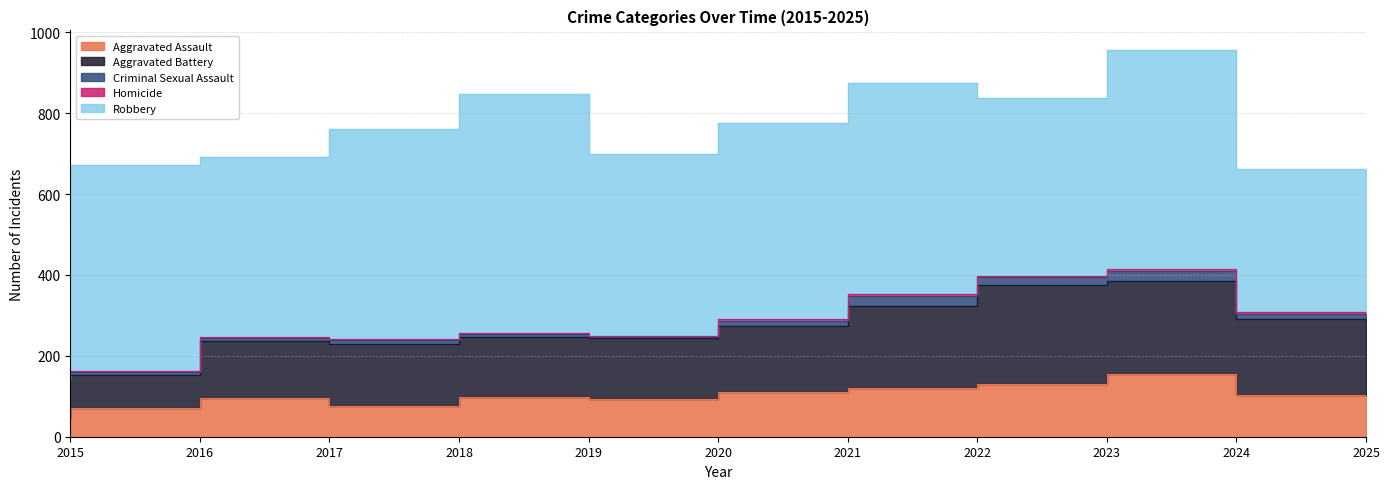

What are all the series names shown in the legend?

Aggravated Assault, Aggravated Battery, Criminal Sexual Assault, Homicide, Robbery